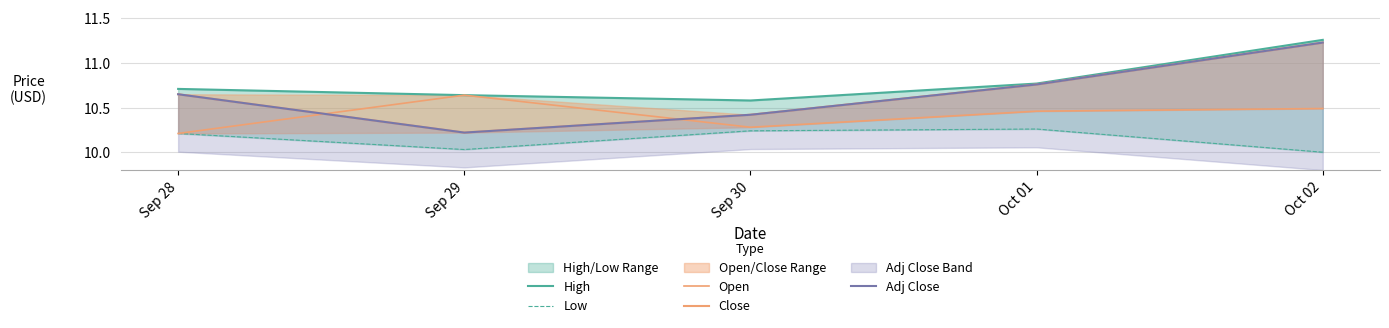

Between Sep 28 and Oct 02, which series saw the biggest shift?

Close